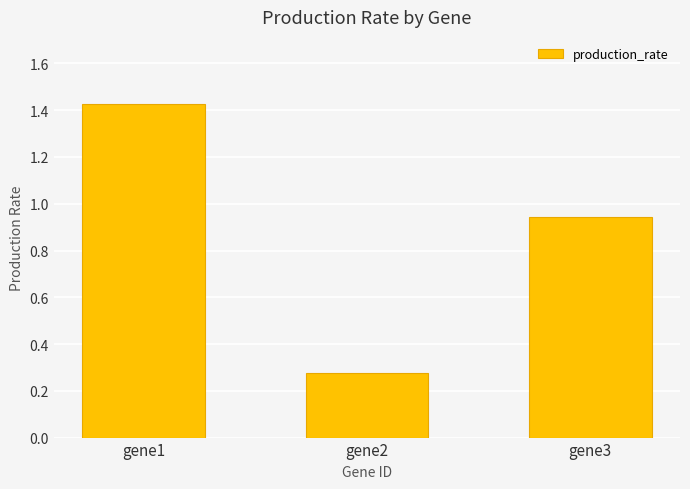

What is the sum of all values?

2.6